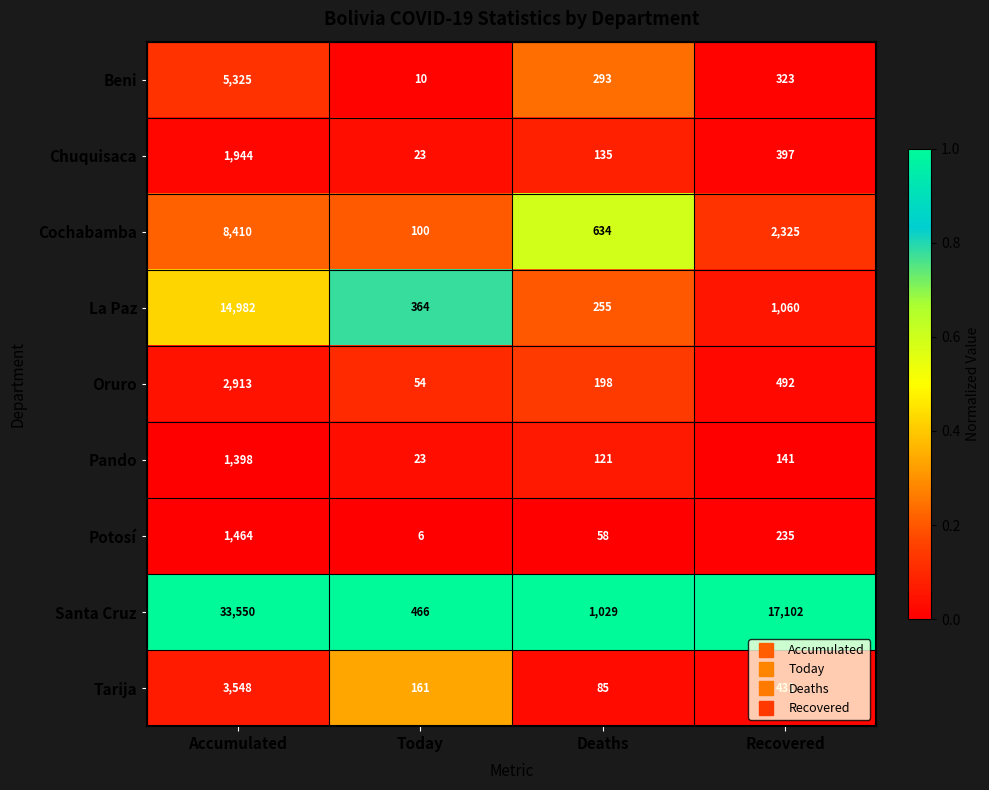

At which category is the sum across all series the highest?

Accumulated